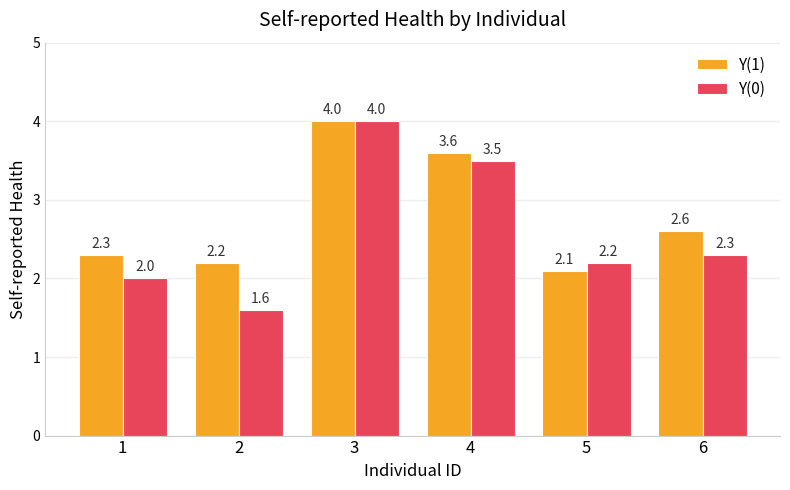

How many groups of bars are there?

6